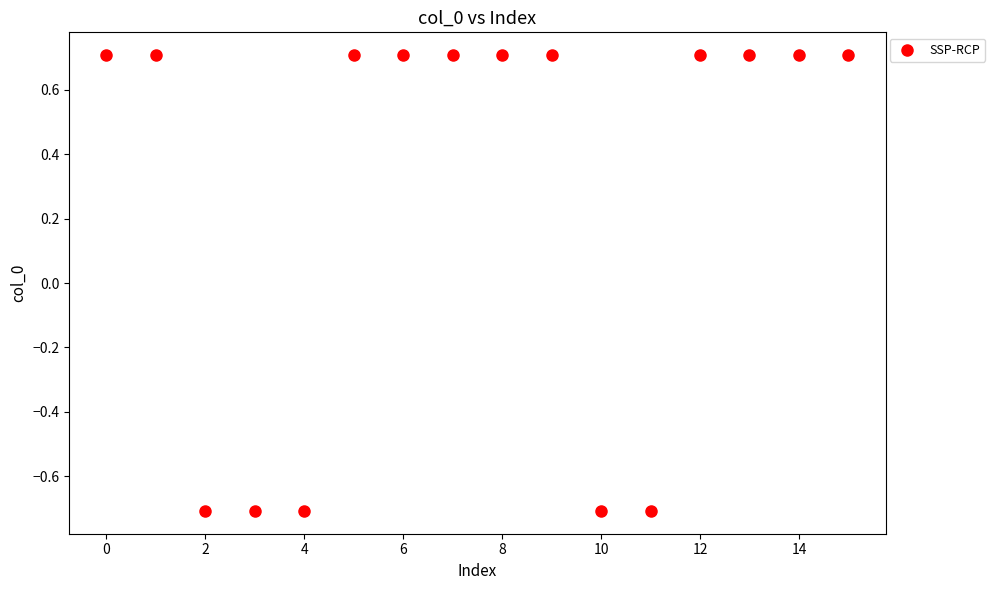

What is the range of Y values (max minus min)?

1.4